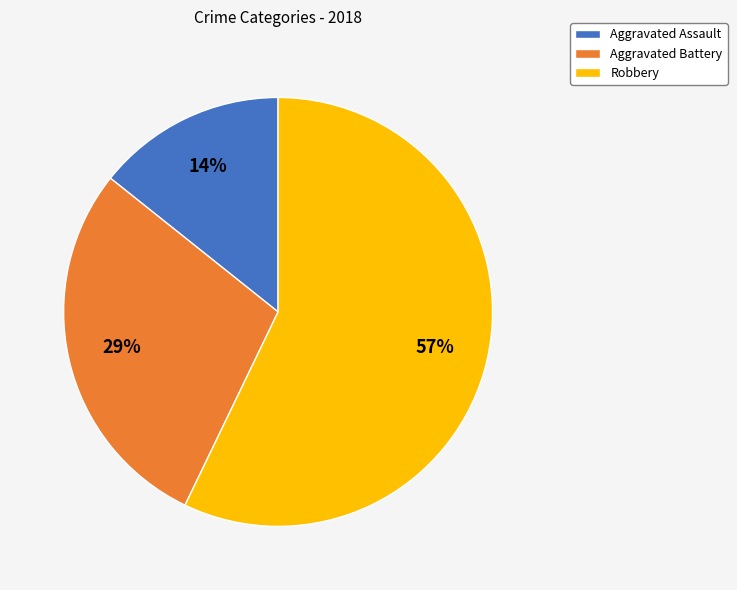

The Aggravated Assault slice represents 3% of the pie. True or false?

False